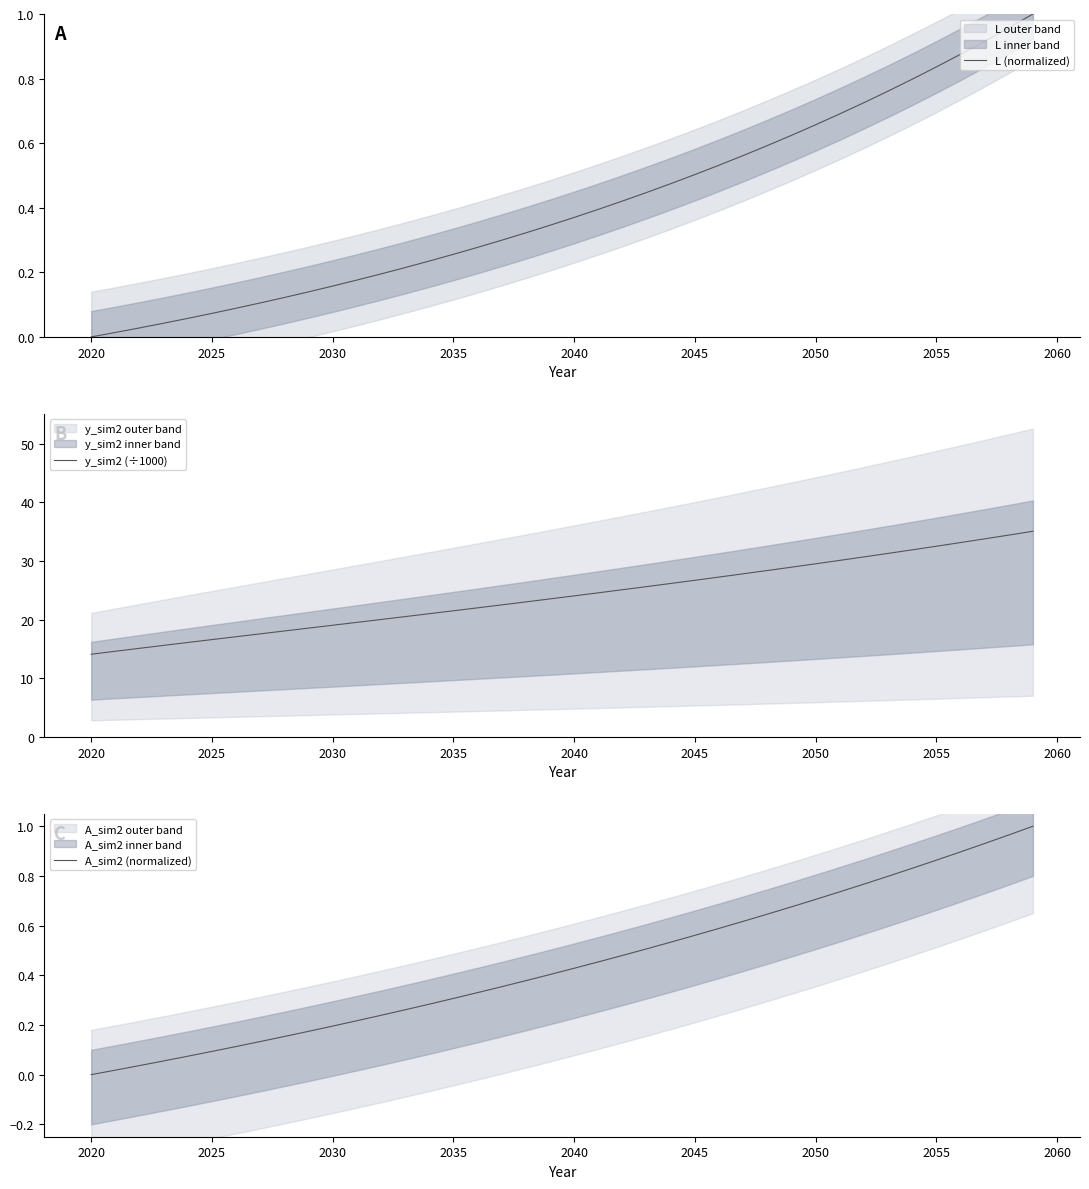

True or false: L (normalized) and y_sim2 (÷1000) cross at least once.

False